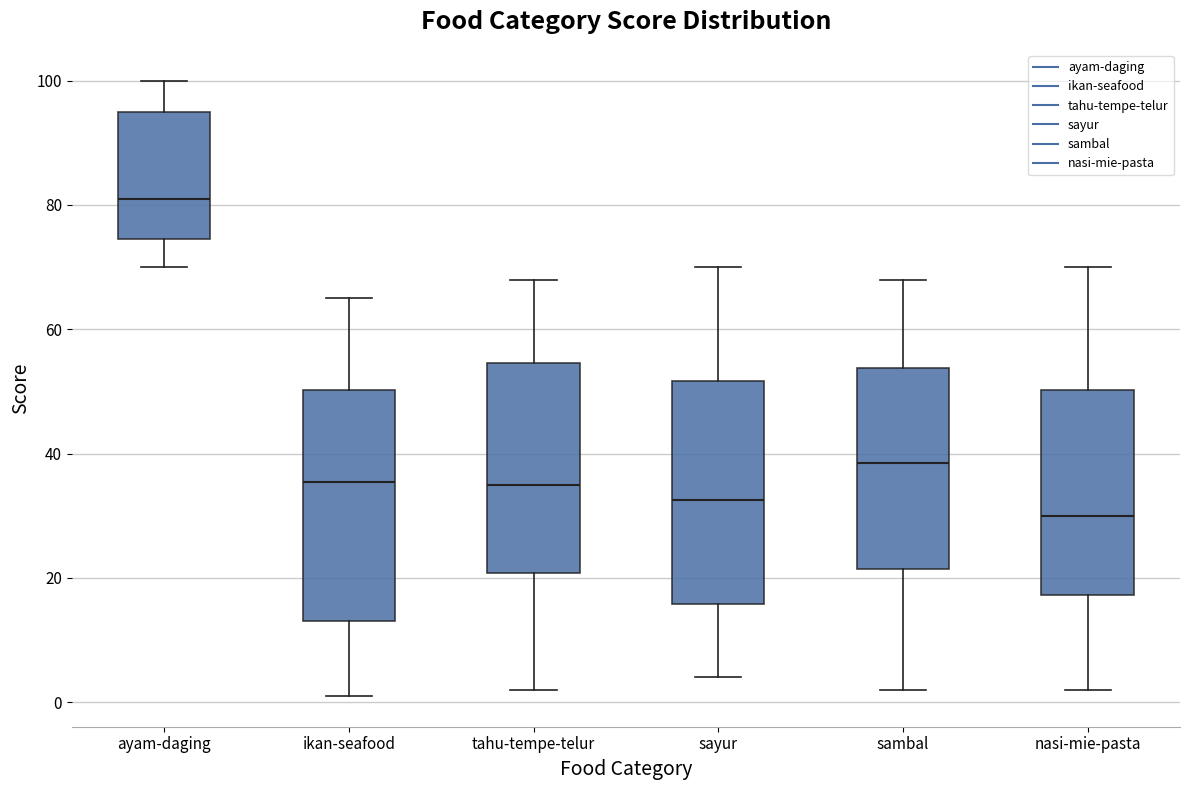

Reading left to right, read every box against the y-axis: the position of its median line, the range the box covers, and the ends of its whiskers. The values are not printed on the chart, so give them approximately, as read against the axis.

ayam-daging: median 82, box 74 to 96, whiskers 70 to 100
ikan-seafood: median 36, box 14 to 50, whiskers 2 to 66
tahu-tempe-telur: median 36, box 20 to 54, whiskers 2 to 68
sayur: median 32, box 16 to 52, whiskers 4 to 70
sambal: median 38, box 22 to 54, whiskers 2 to 68
nasi-mie-pasta: median 30, box 18 to 50, whiskers 2 to 70